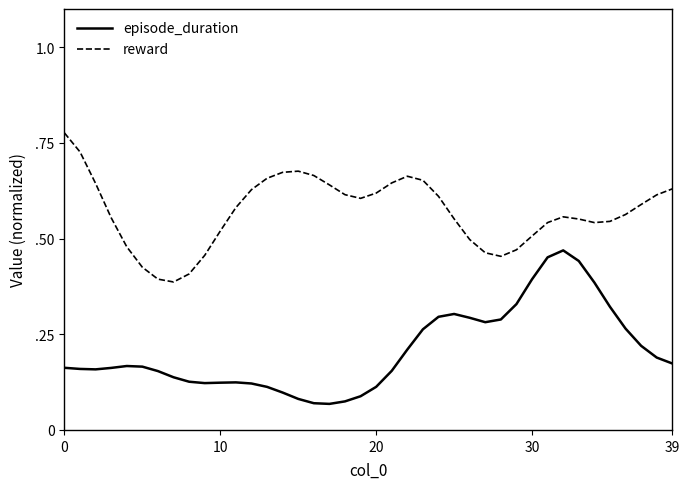

Does the chart have visible grid lines?

No